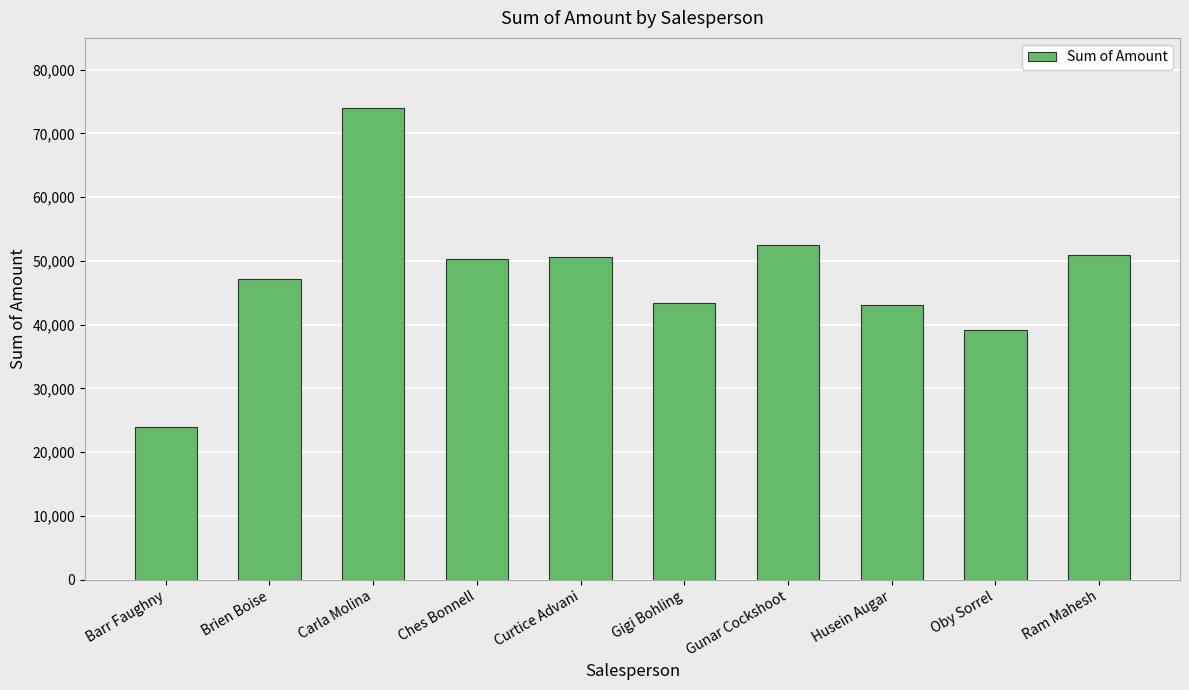

What is the greatest value displayed?

73927